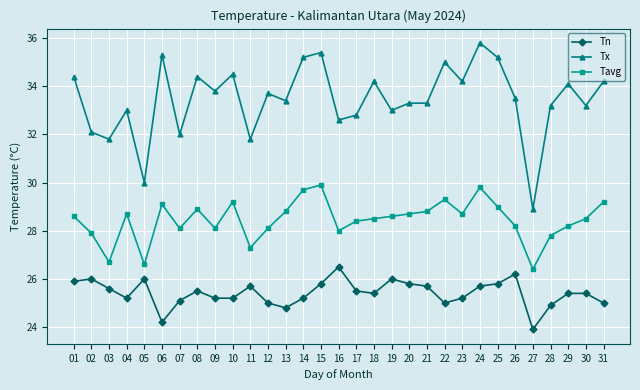

Reading left to right, extract all data points from this chart.

Tn: 25.9	26.0	25.6	25.2	26.0	24.2	25.1	25.5	25.2	25.2	25.7	25.0	24.8	25.2	25.8	26.5	25.5	25.4	26.0	25.8	25.7	25.0	25.2	25.7	25.8	26.2	23.9	24.9	25.4	25.4	25.0
Tx: 34.4	32.1	31.8	33.0	30.0	35.3	32.0	34.4	33.8	34.5	31.8	33.7	33.4	35.2	35.4	32.6	32.8	34.2	33.0	33.3	33.3	35.0	34.2	35.8	35.2	33.5	28.9	33.2	34.1	33.2	34.2
Tavg: 28.6	27.9	26.7	28.7	26.6	29.1	28.1	28.9	28.1	29.2	27.3	28.1	28.8	29.7	29.9	28.0	28.4	28.5	28.6	28.7	28.8	29.3	28.7	29.8	29.0	28.2	26.4	27.8	28.2	28.5	29.2